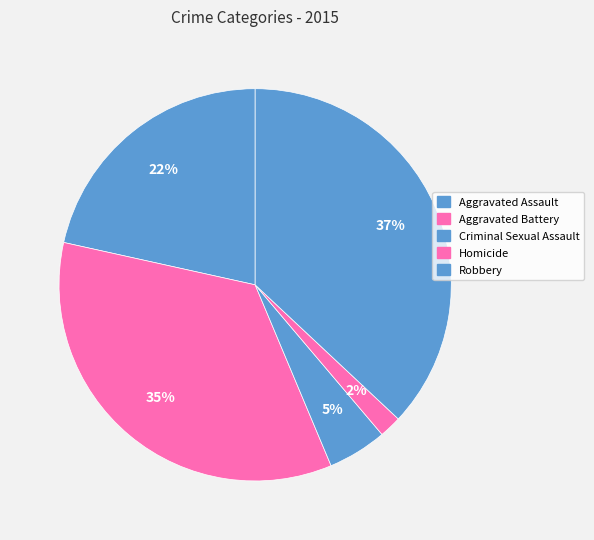

Is Homicide the majority of the pie?

No